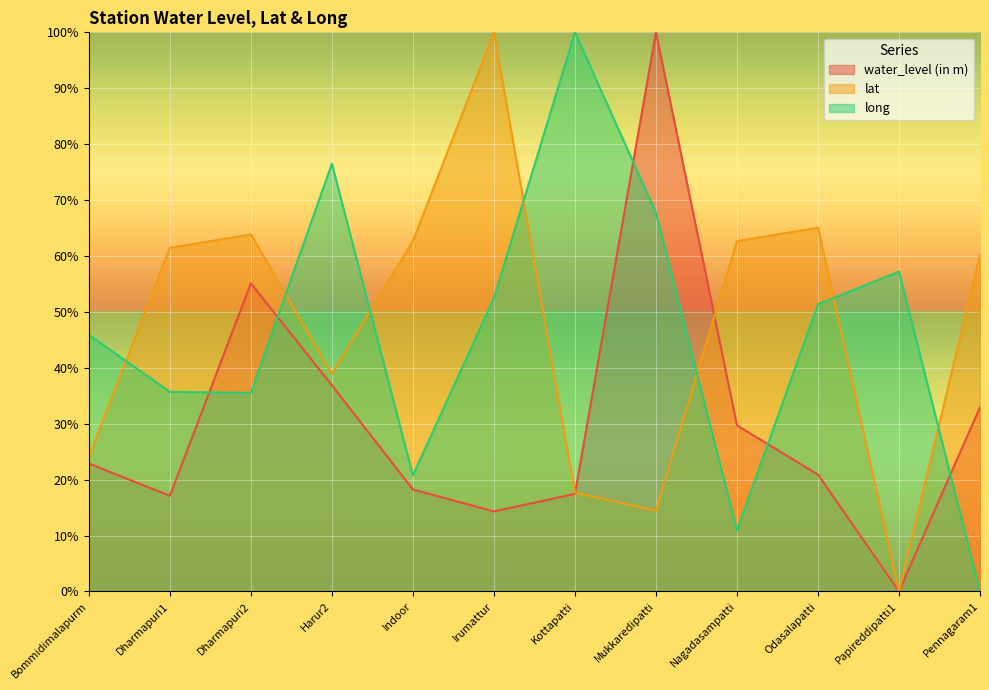

What is the difference between the lat values at Nagadasampatti and Papireddipatti1?

62.7